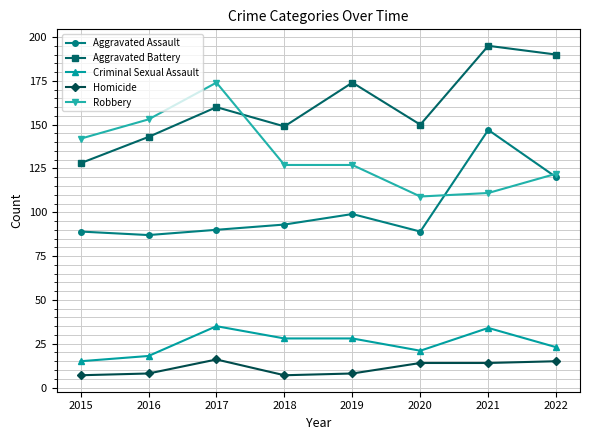

True or false: Robbery and Criminal Sexual Assault intersect in this chart.

False